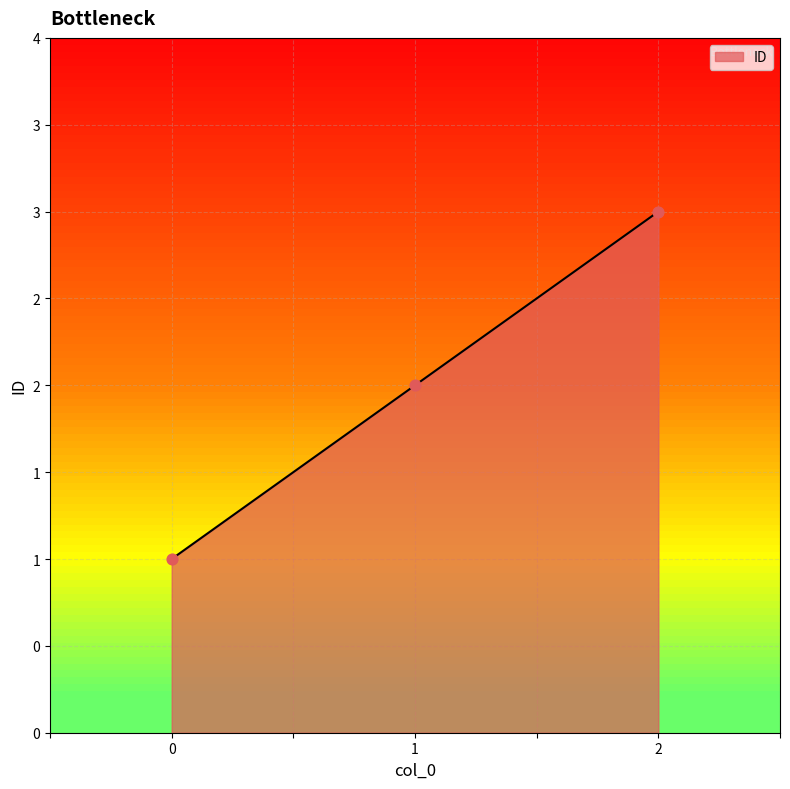

Is this an area chart (filled region under the line)?

Yes